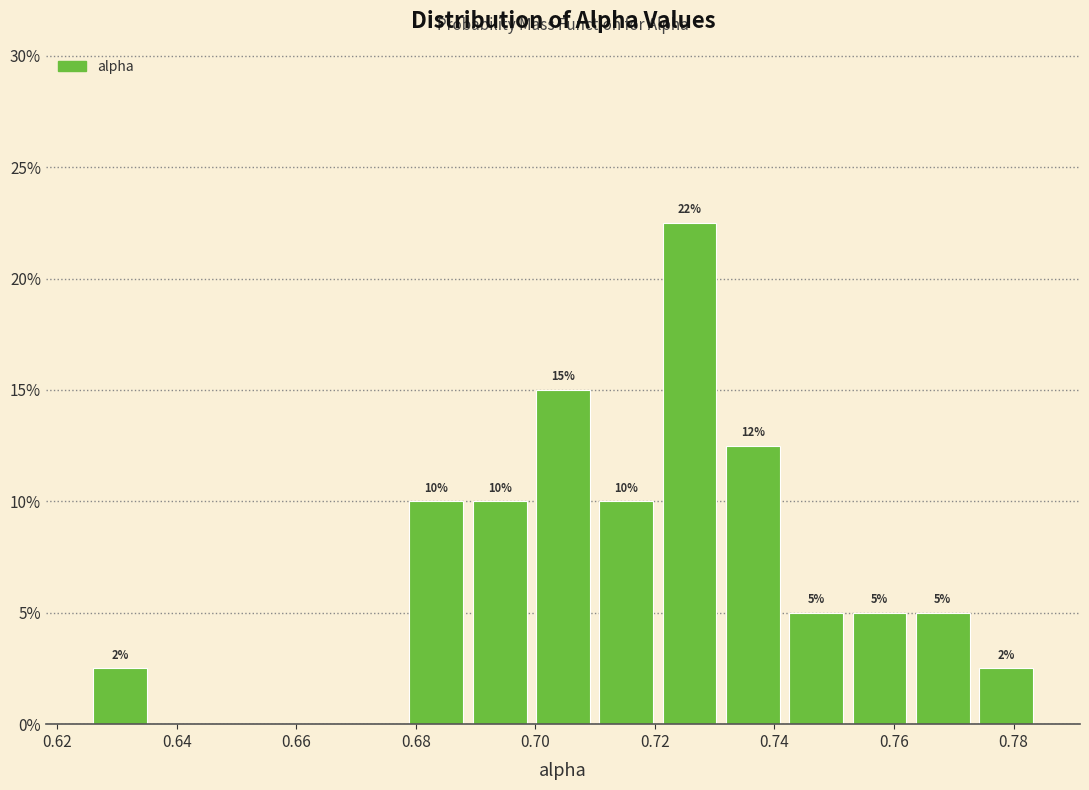

Which range on the x-axis has the tallest bar?

0.722 to 0.732